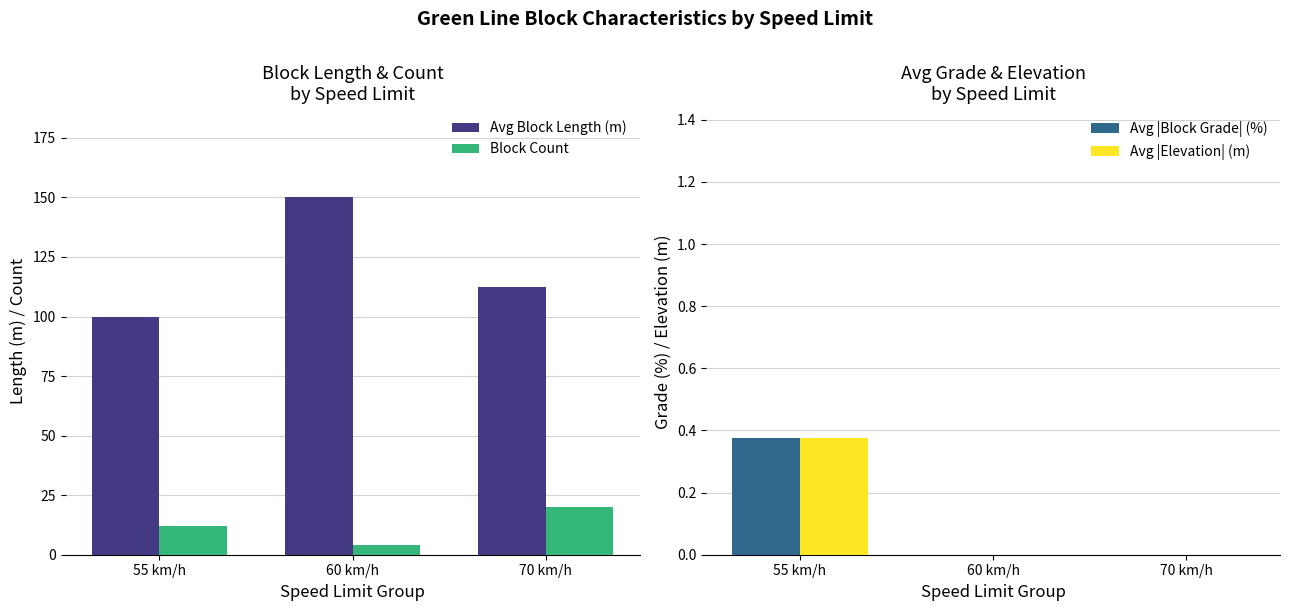

What is the average value of the Avg Block Length (m) series?

120.8